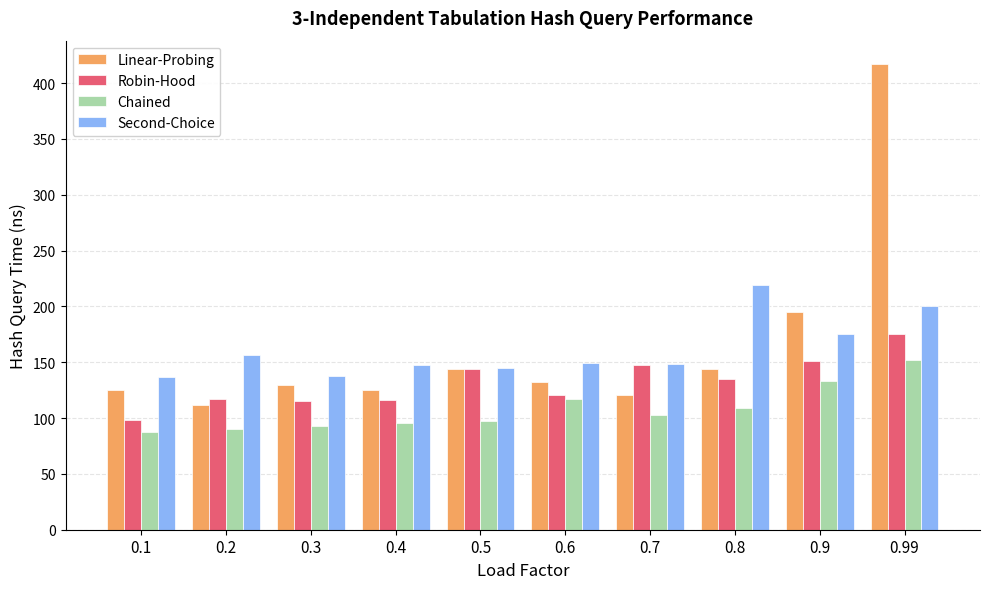

What is the value of the Robin-Hood bar at the 9th from the left?

150.9